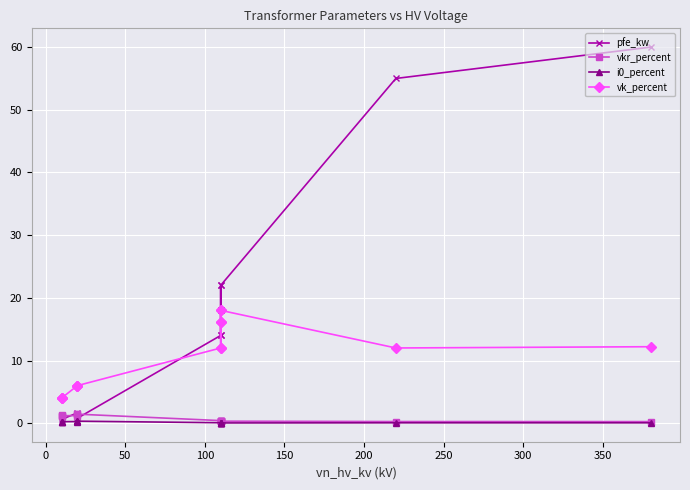

How many values in the vk_percent series exceed 12?

5